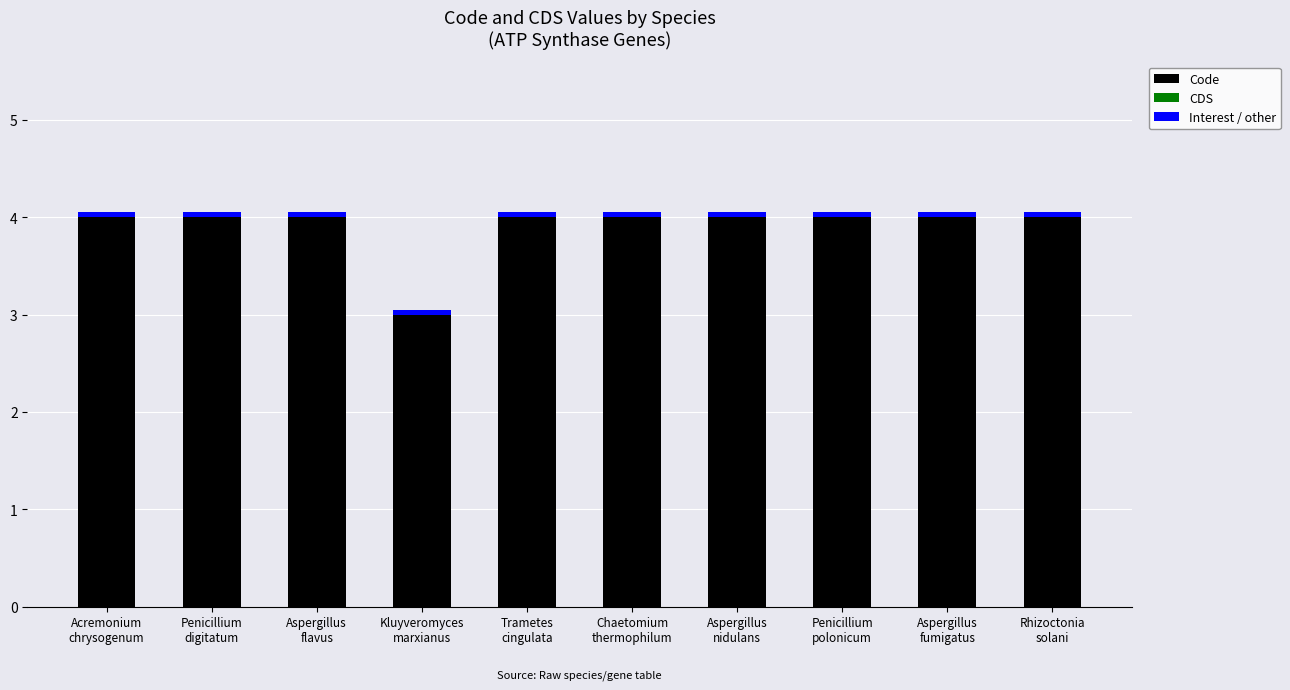

What is the maximum value for Code?

4.0